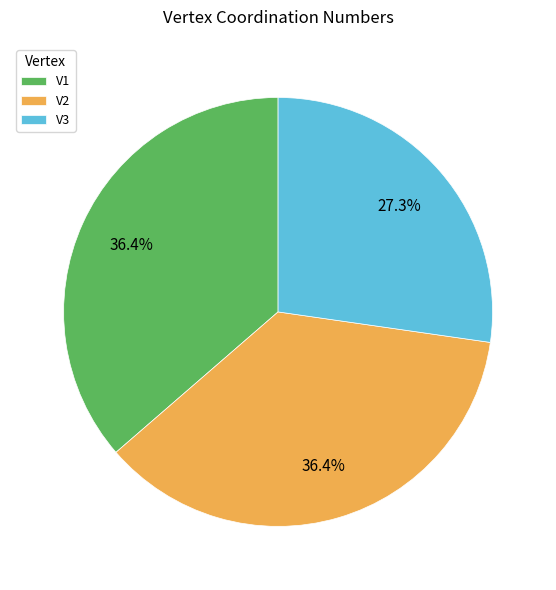

What is the ratio of the value at V2 to the value at V3?

1.3